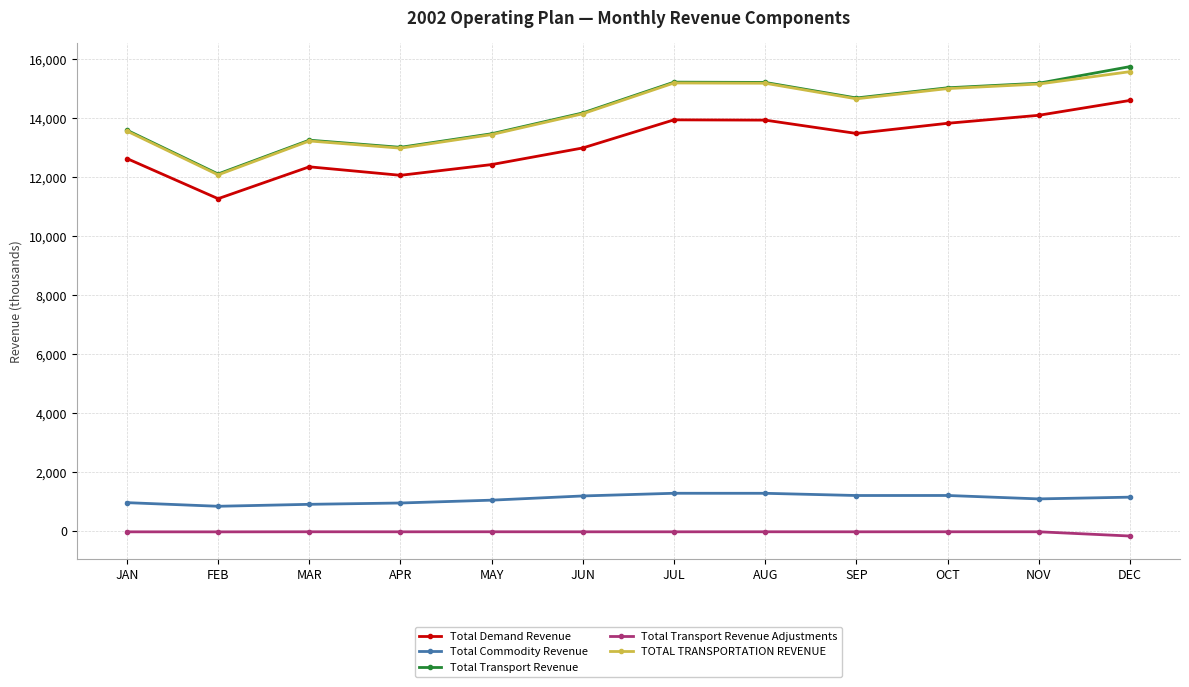

Which series changed the most between FEB and AUG?

TOTAL TRANSPORTATION REVENUE